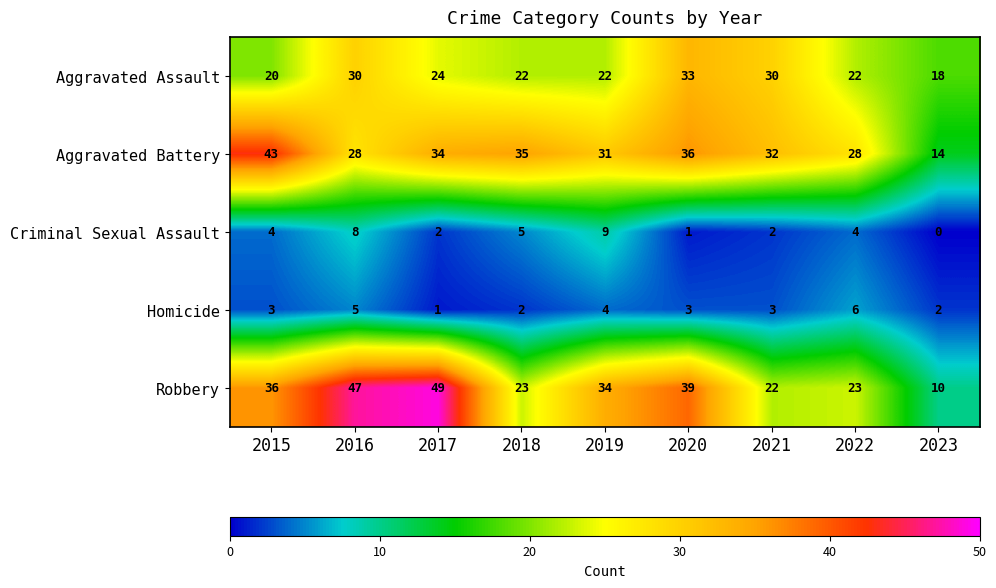

Read the Criminal Sexual Assault value at 2015.

4